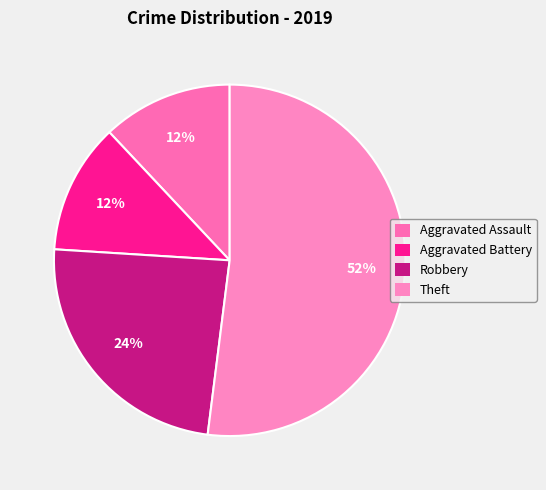

How much of the chart is everything except Robbery?

76.0%